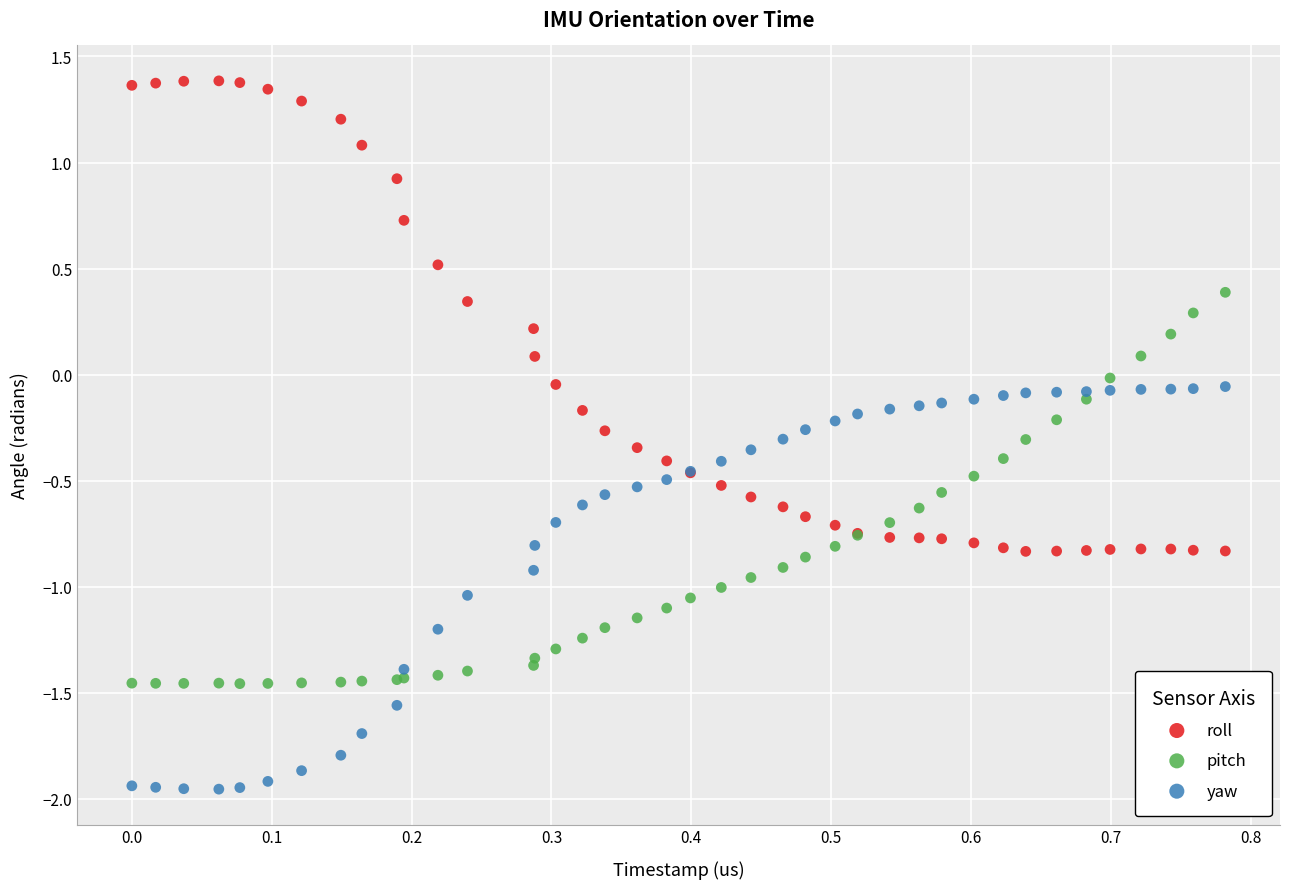

Which series contains the lowest Y value?

yaw